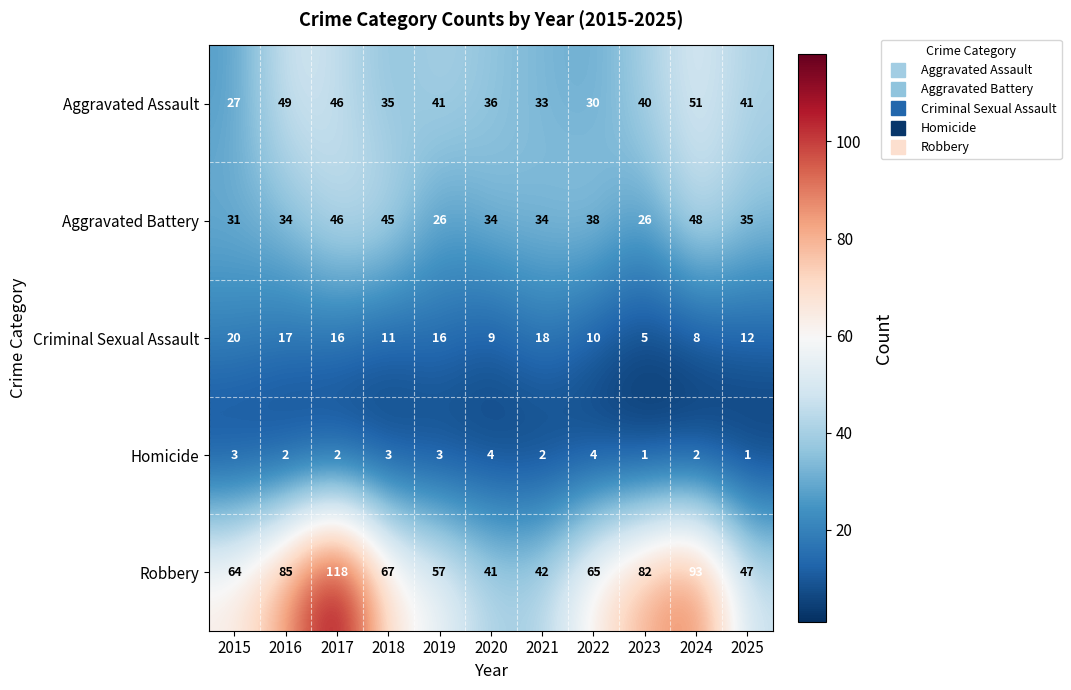

What is the difference between the highest and lowest values at 2019?

54